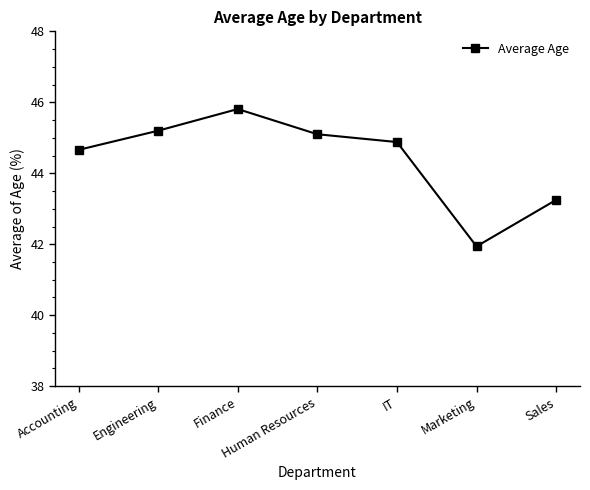

What is the difference between the values at Finance and Human Resources?

0.7